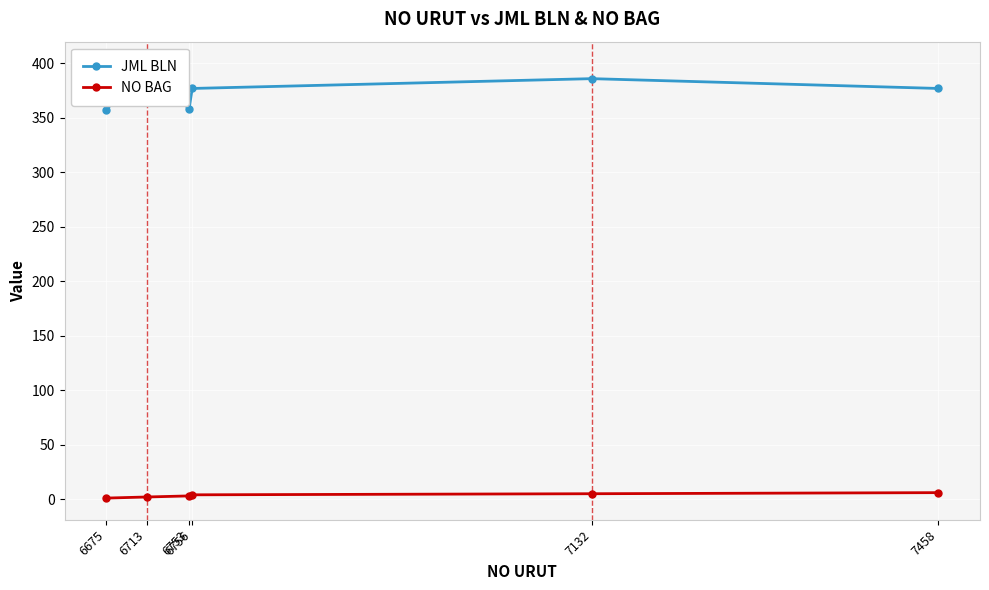

What are all the series names shown in the legend?

JML BLN, NO BAG